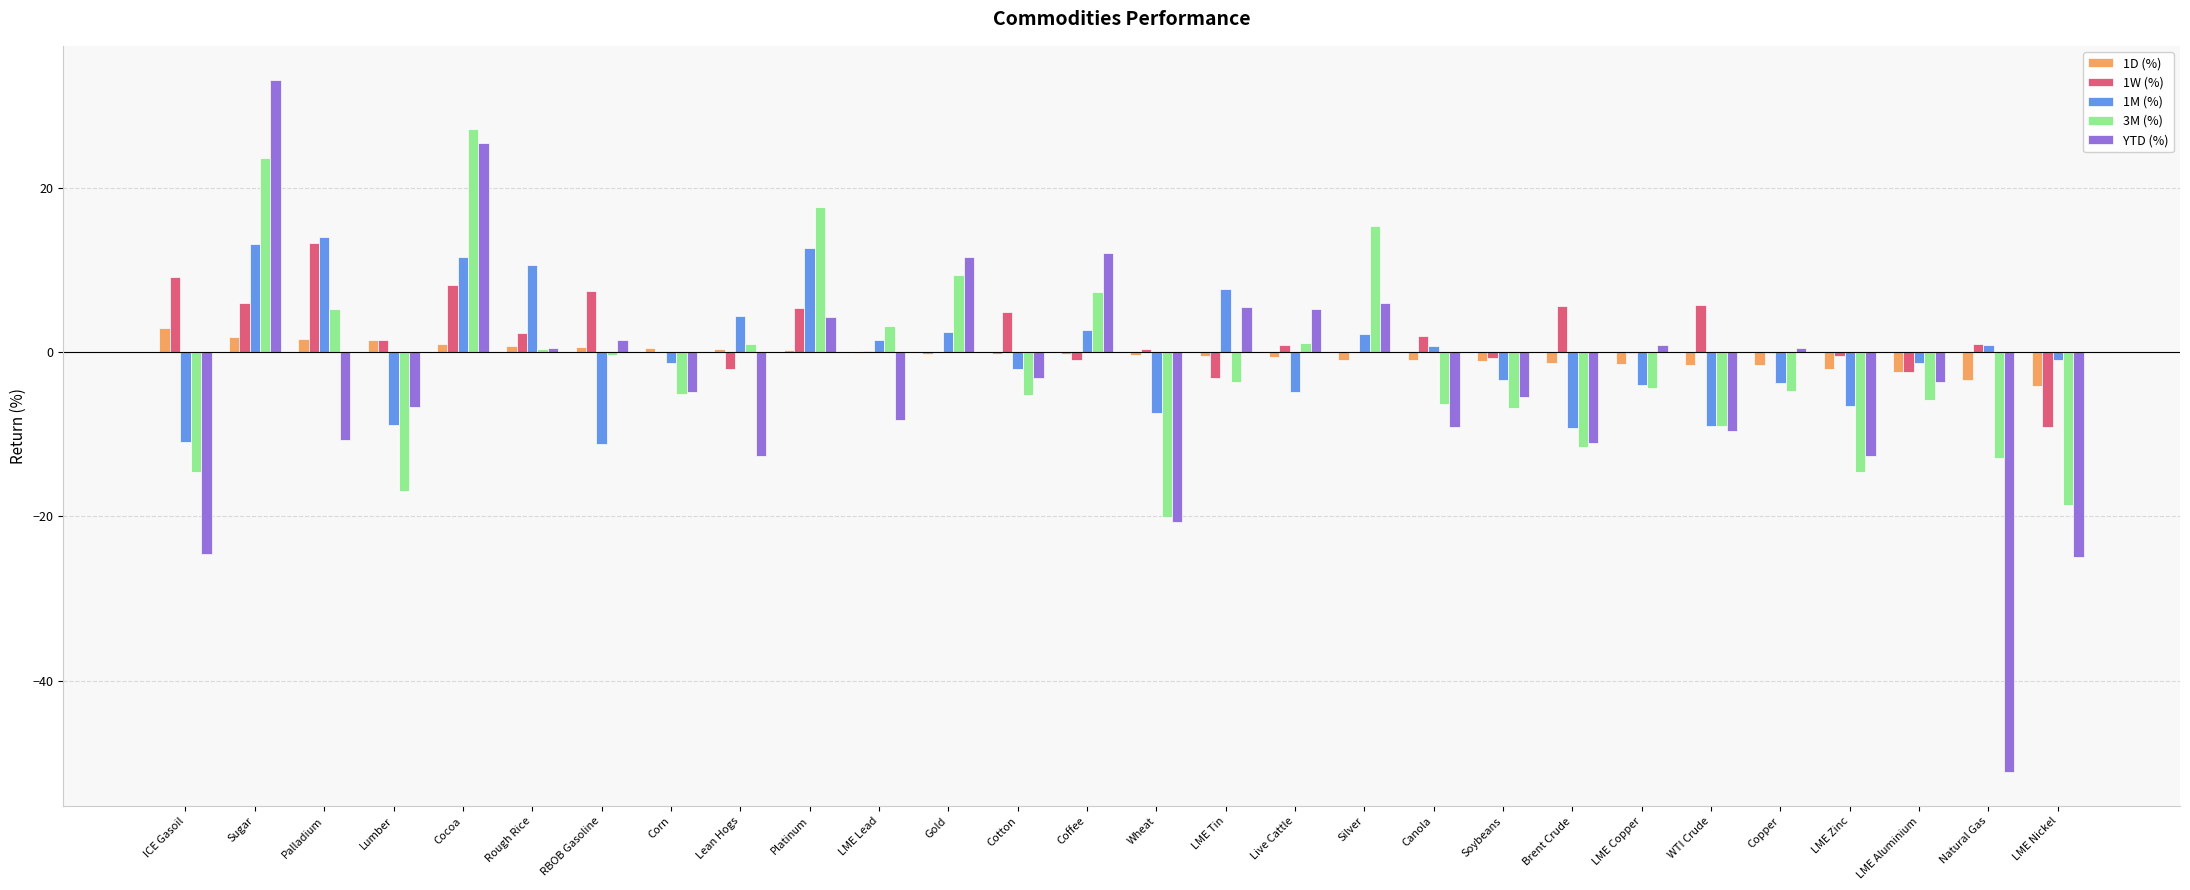

At which label does 3M (%) reach its peak?

Cocoa